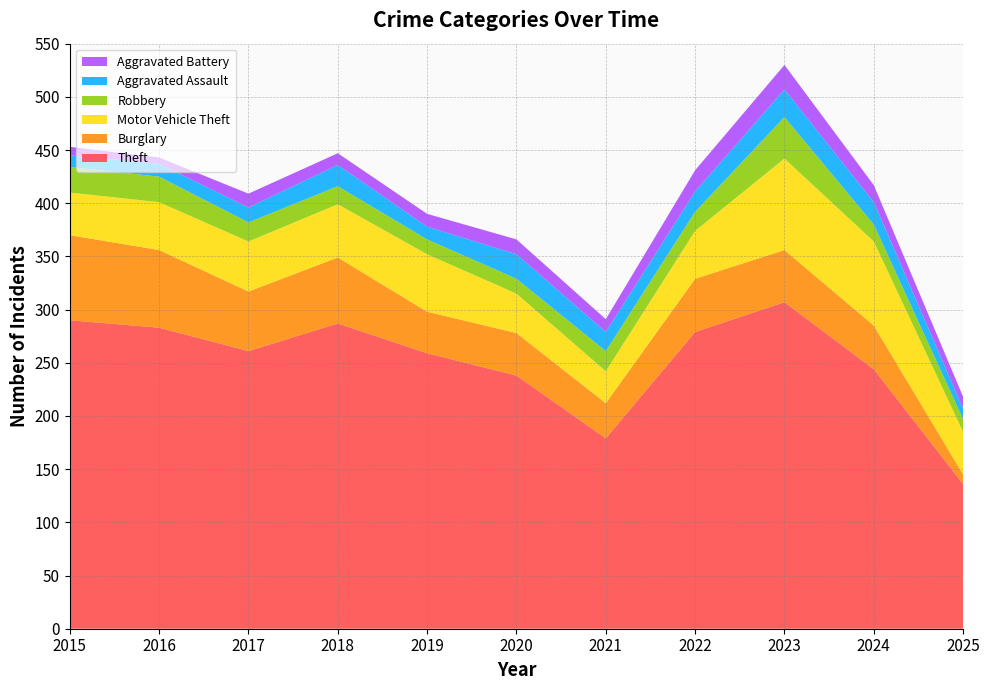

Reading left to right, list all the values displayed in this chart.

Theft: 290	283	261	287	259	238	179	279	307	244	136
Burglary: 80	73	56	62	39	40	33	50	49	41	9
Motor Vehicle Theft: 40	45	47	50	54	37	30	45	86	79	40
Robbery: 24	24	18	17	14	14	19	18	39	16	12
Aggravated Assault: 11	12	14	20	12	23	18	19	26	21	10
Aggravated Battery: 8	6	13	11	12	14	12	20	23	16	11